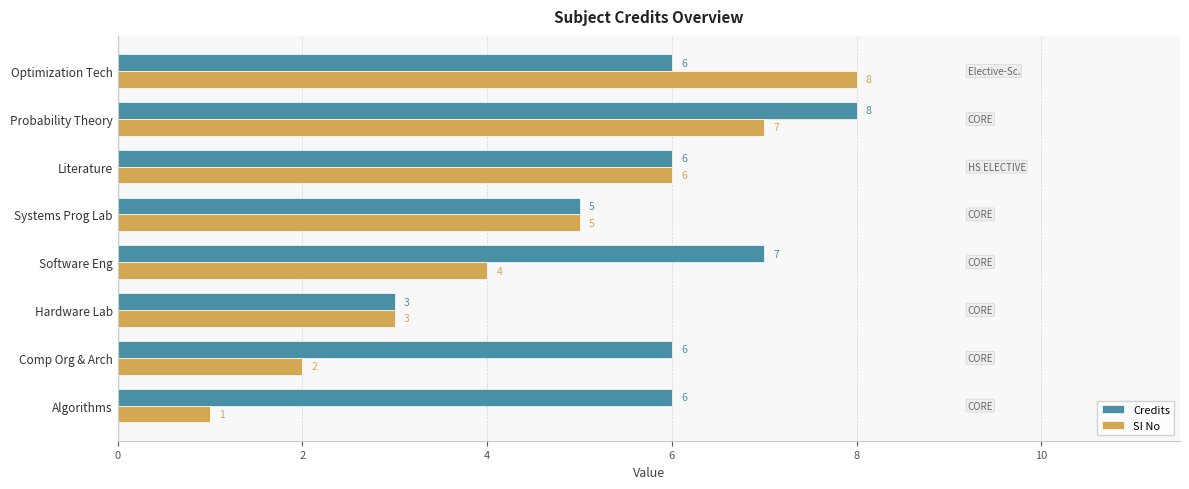

What is the approximate value of Credits at Algorithms?

6